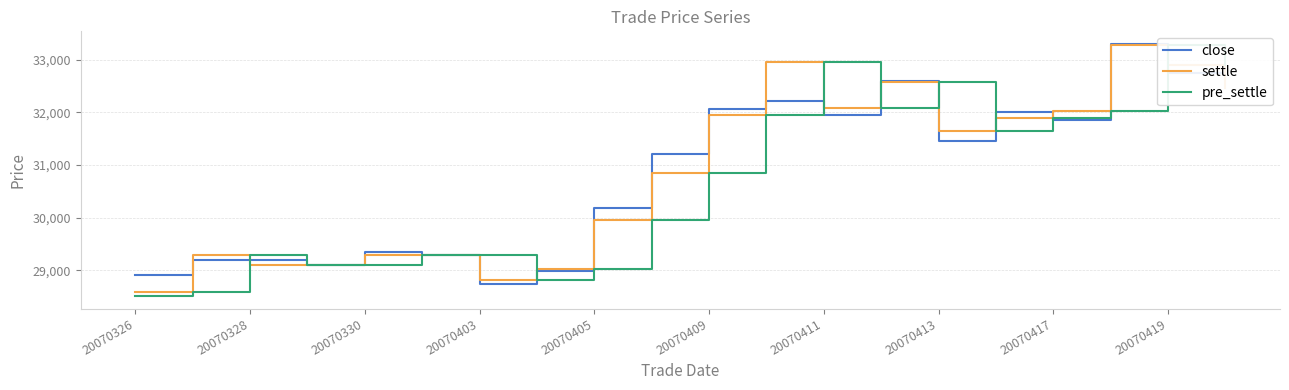

At how many categories does at least one series exceed 29252?

17